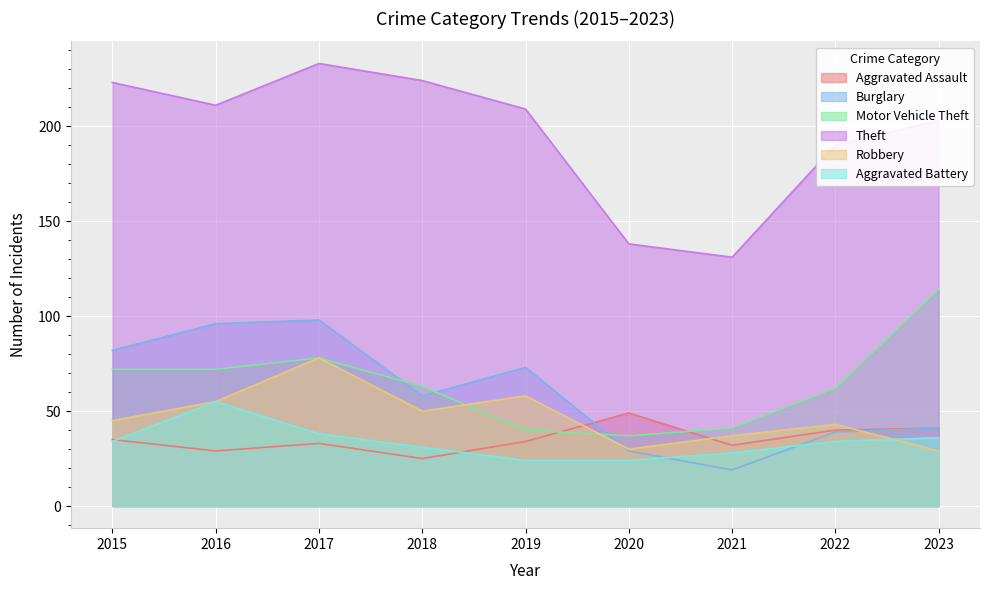

Rank the categories by Robbery value from highest to lowest.

2017, 2019, 2016, 2018, 2015, 2022, 2021, 2020, 2023